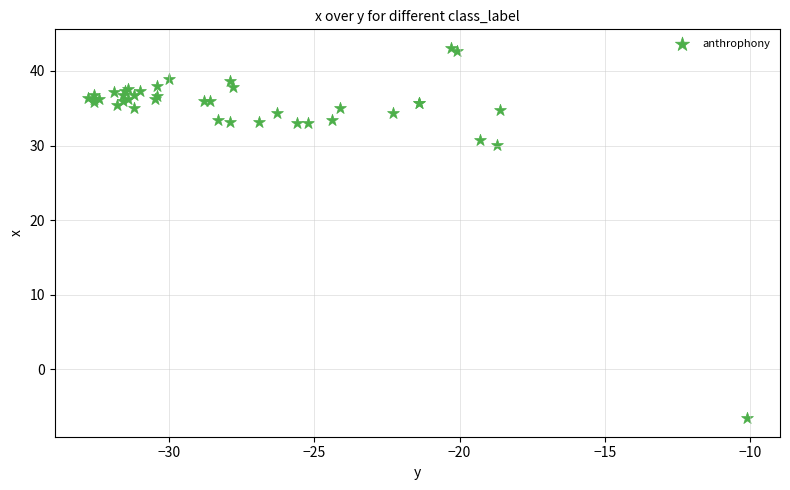

What Y value in the scatter plot is closest to 18?

30.1